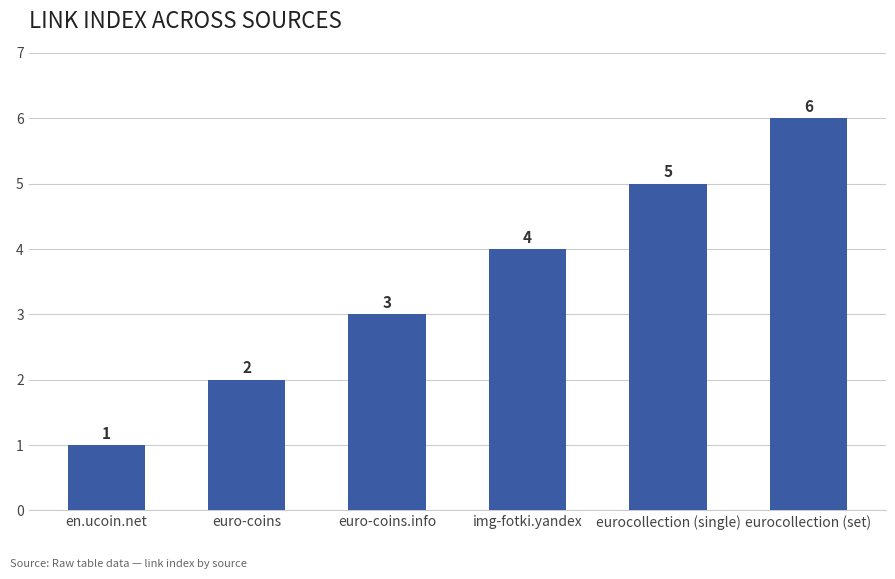

What is the difference between the second highest and minimum values?

4